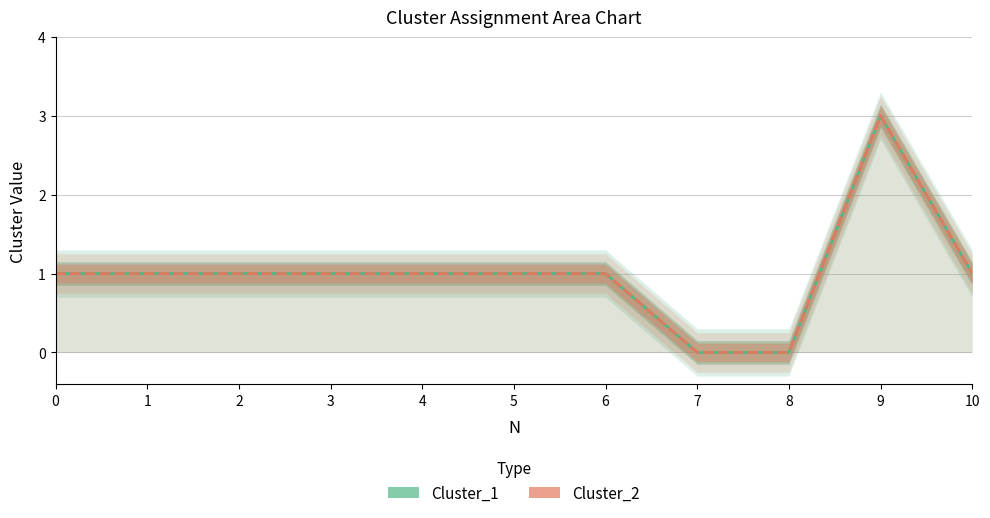

Count the number of data series in this chart.

2